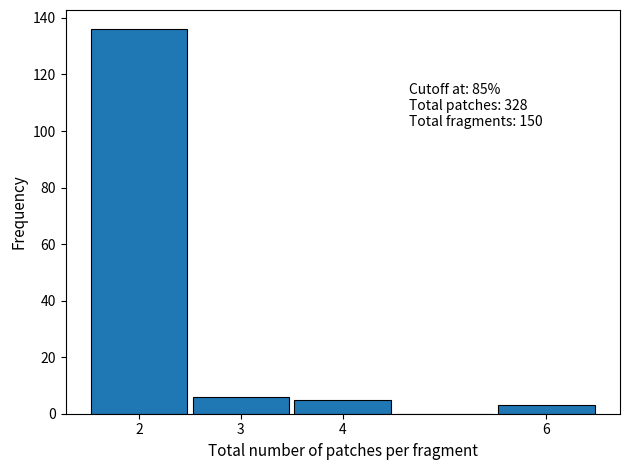

Which range on the x-axis has the tallest bar?

1.5 to 2.5